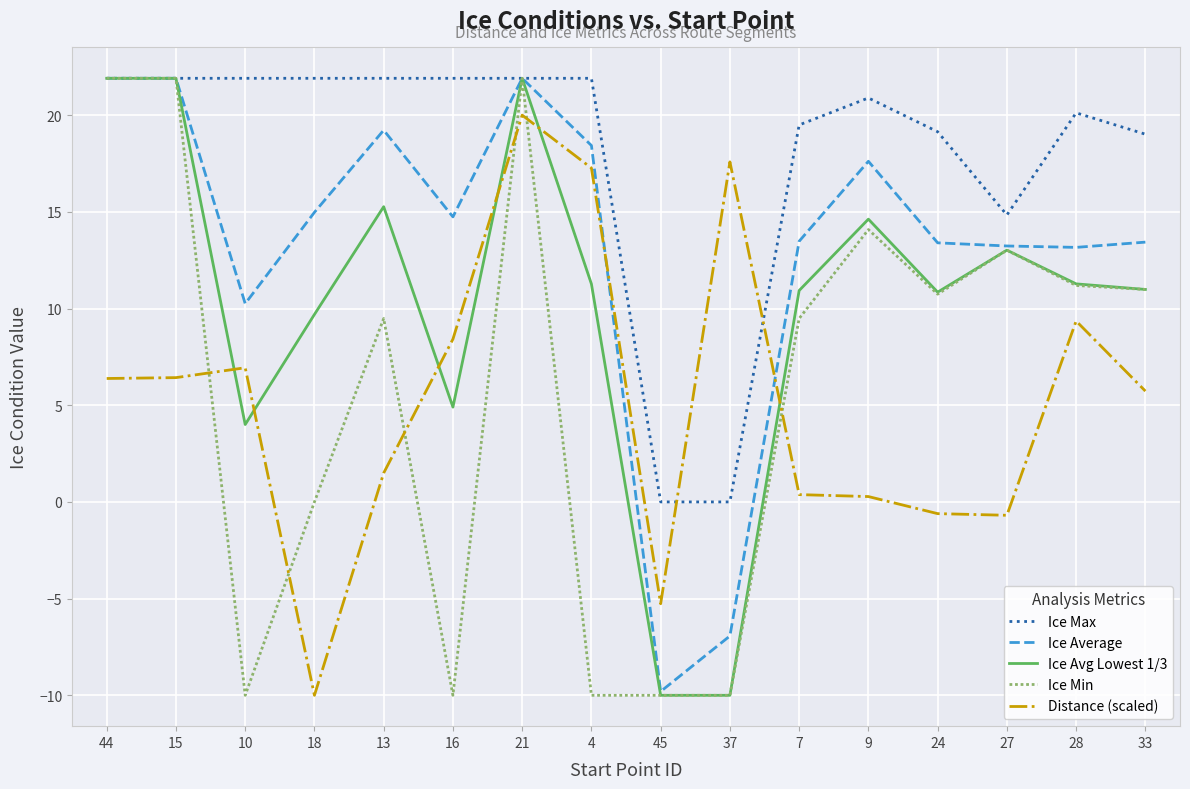

Between which two adjacent categories do Distance (scaled) and Ice Min first intersect?

15 and 10